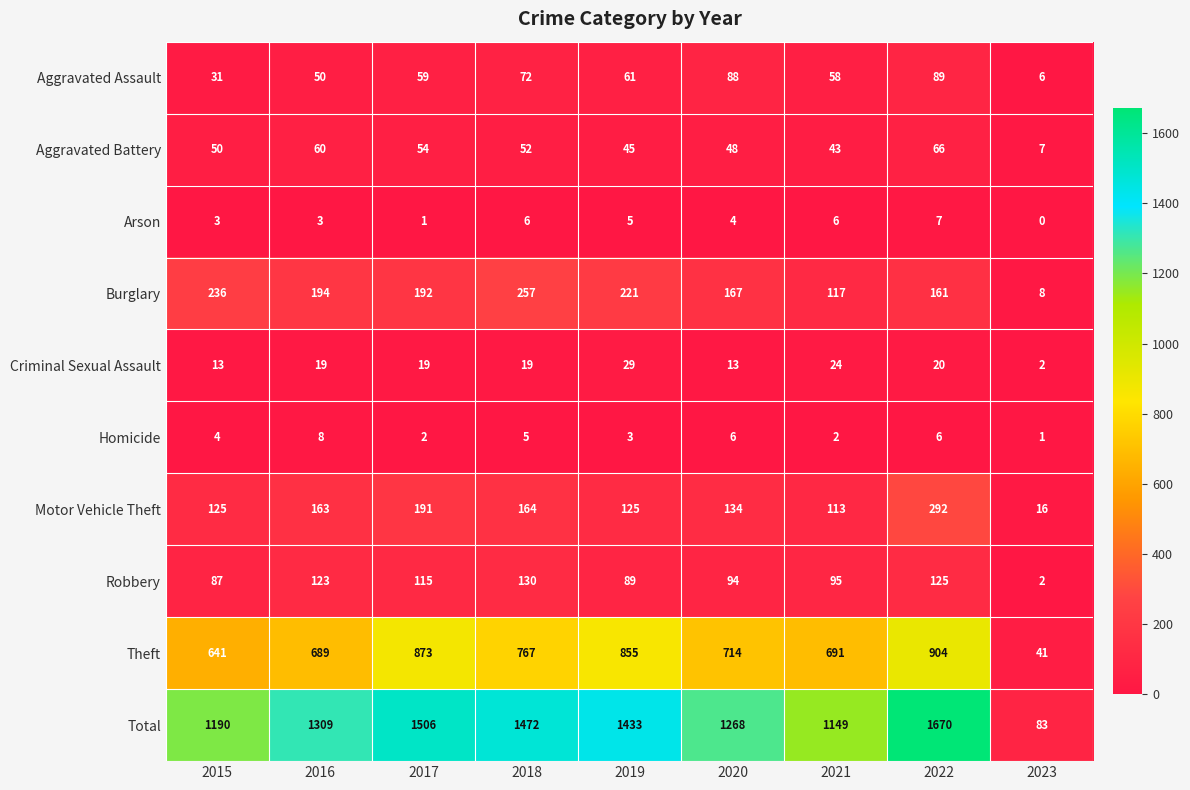

What is the sum of all Arson values?

35